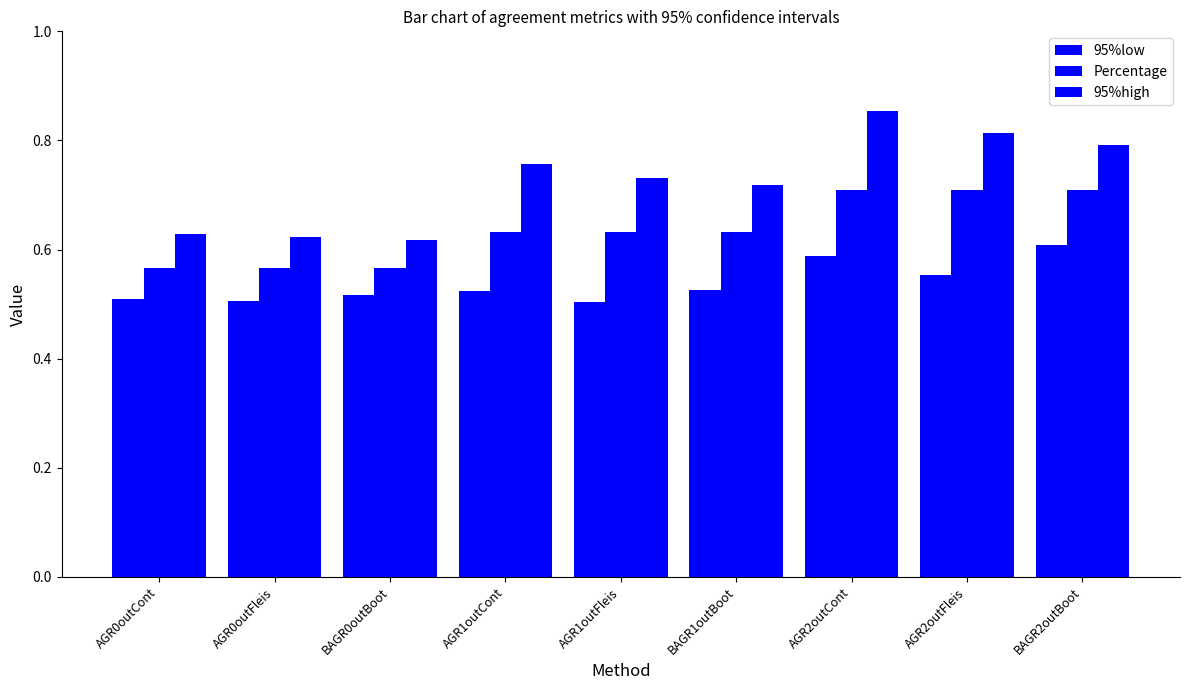

What is the total value across all series at AGR0outCont?

1.7